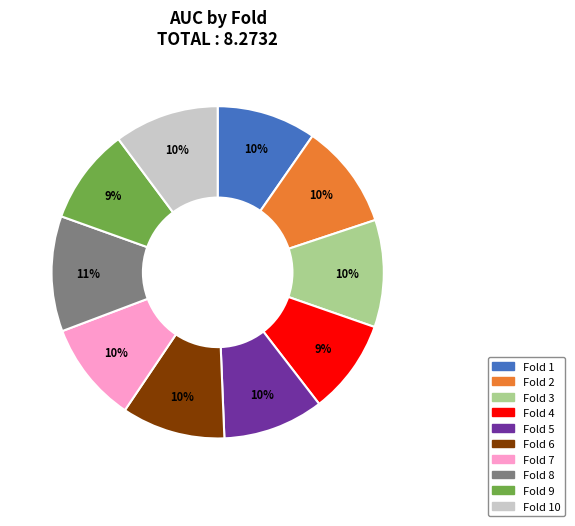

To the nearest percent, what is the difference between the largest and smallest slice percentages?

2%